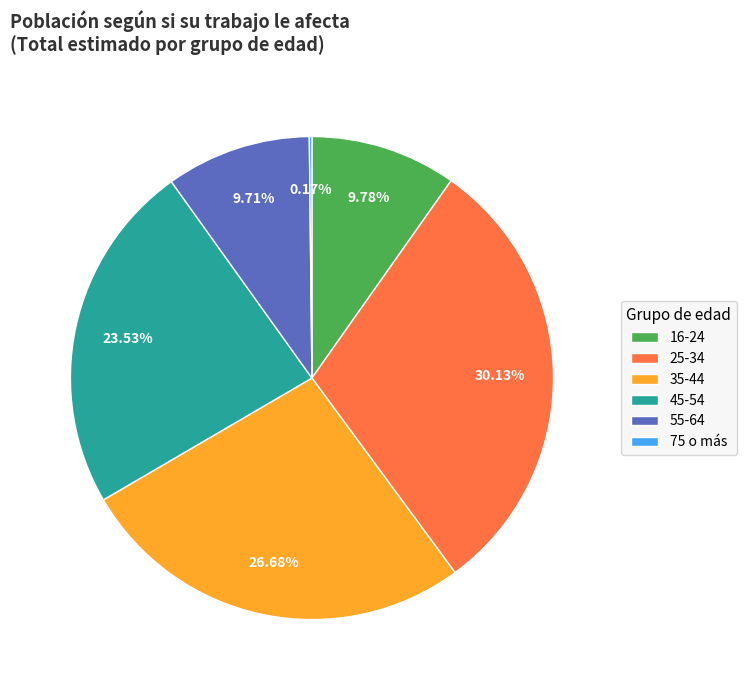

To the nearest percent, what is the average slice percentage?

17%